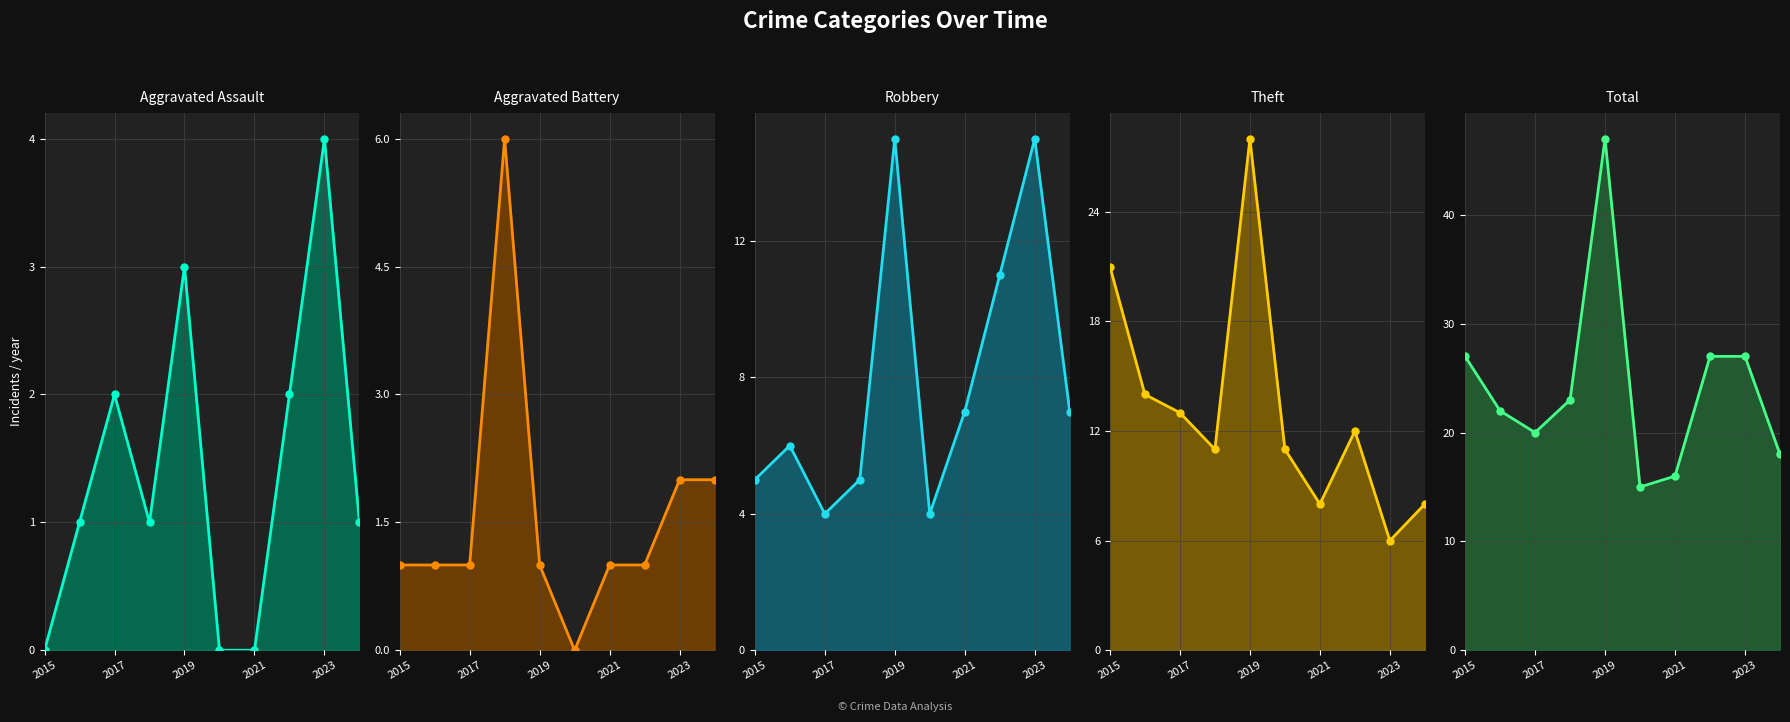

How many values in the Aggravated Assault series are below 1?

3